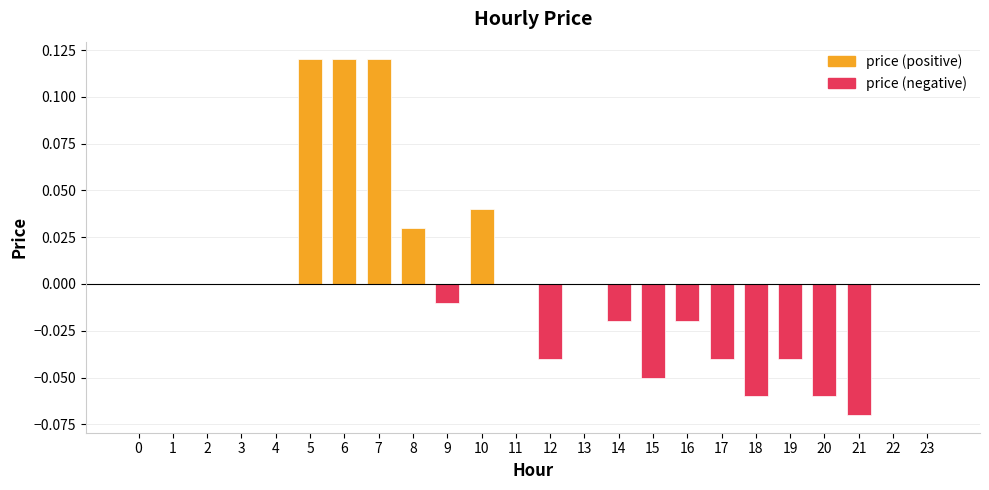

Count the number of values greater than 0.

5